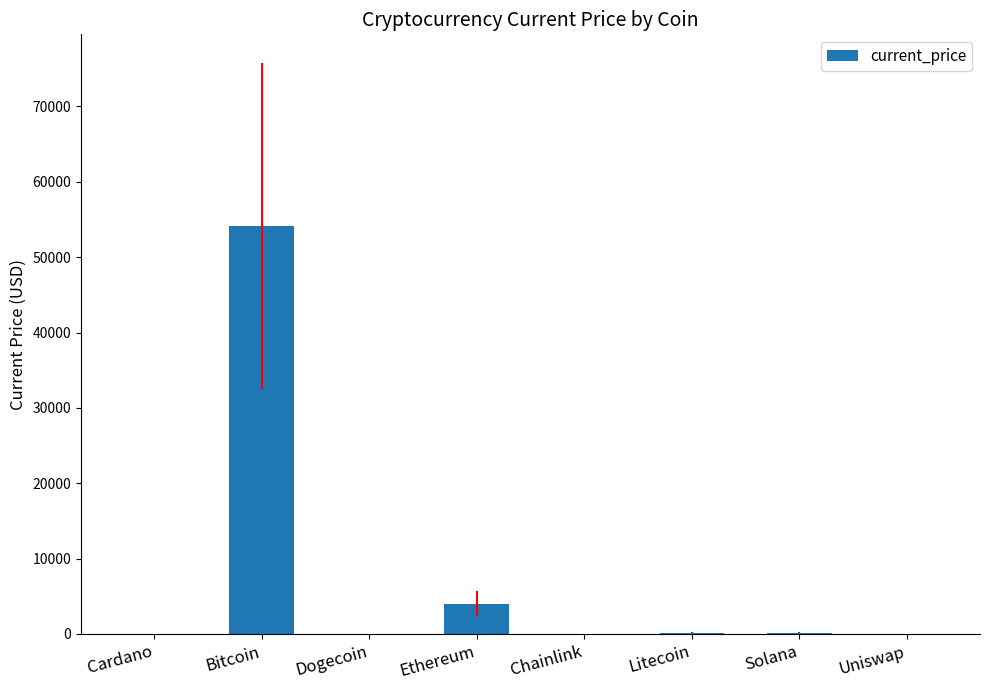

How many data points are above 186?

4